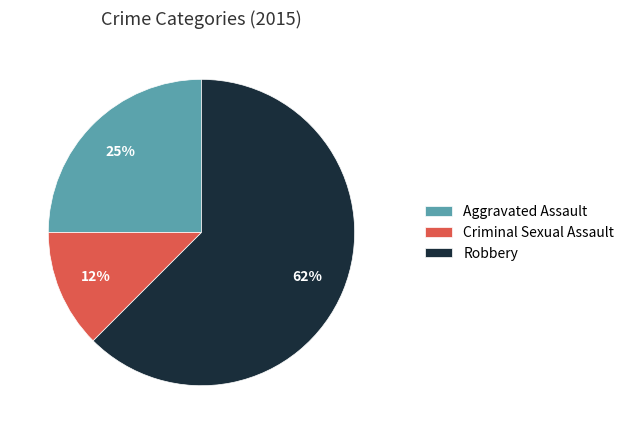

Which slice is the largest?

Robbery